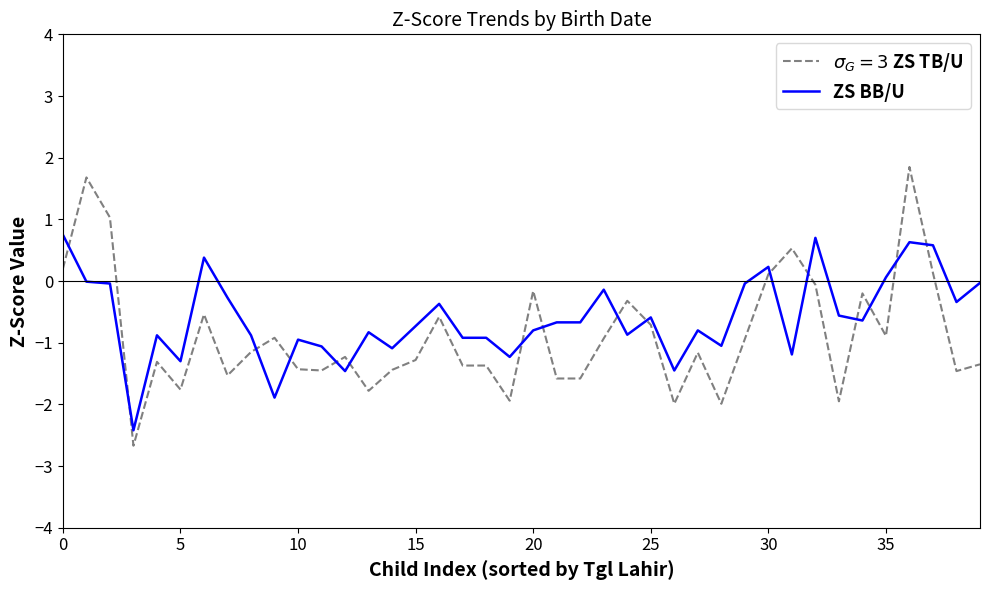

What is the smallest value displayed?

-2.7